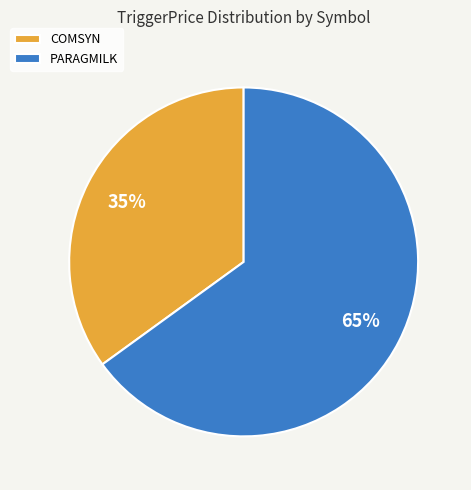

Which slice is the smallest?

COMSYN